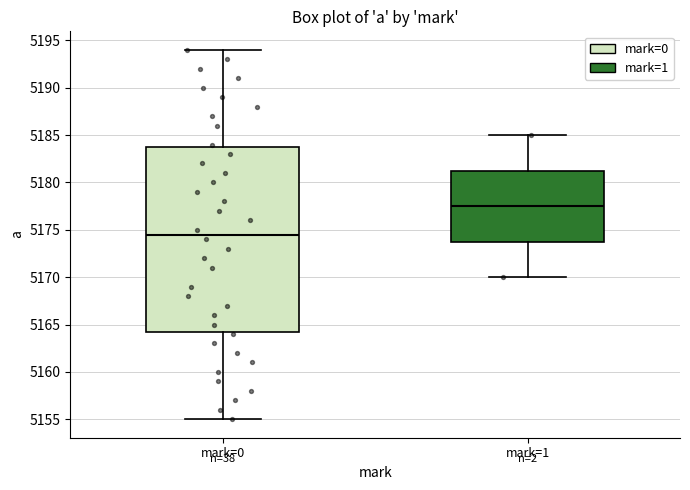

Which box's median line is the highest?

mark=1